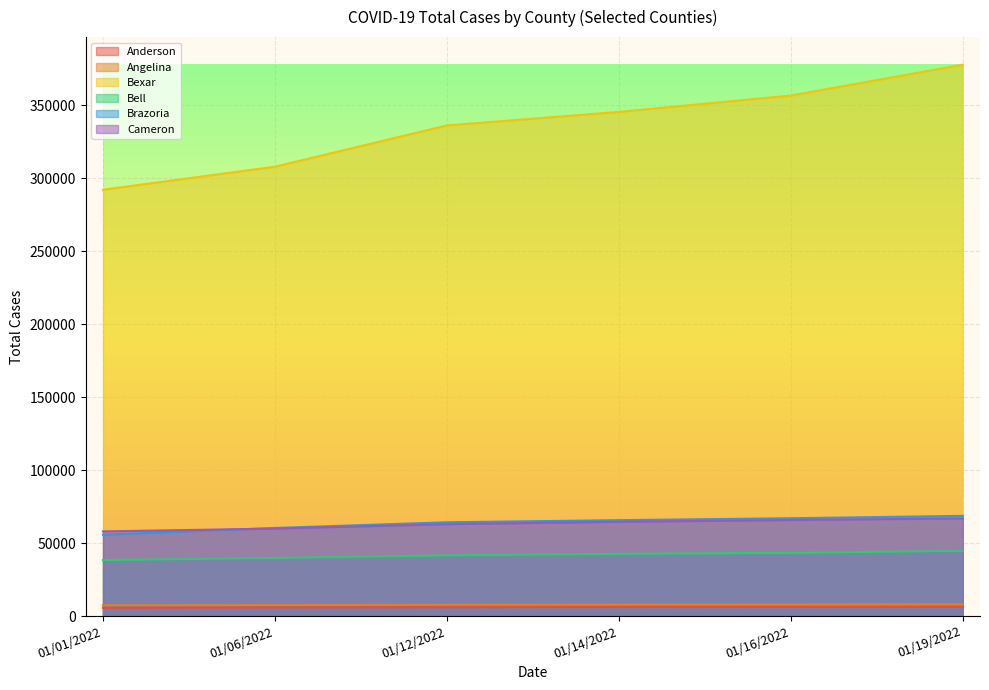

Reading right to left, list all the values displayed in this chart.

Anderson: 6208	6159	6114	6022	5848	5667
Angelina: 8024	7906	7825	7728	7508	7355
Bexar: 377636	356502	345295	336024	307744	291985
Bell: 44680	43241	42582	41548	39767	38309
Brazoria: 68580	66960	65659	64211	60309	55701
Cameron: 66882	65739	64543	62912	59882	57947